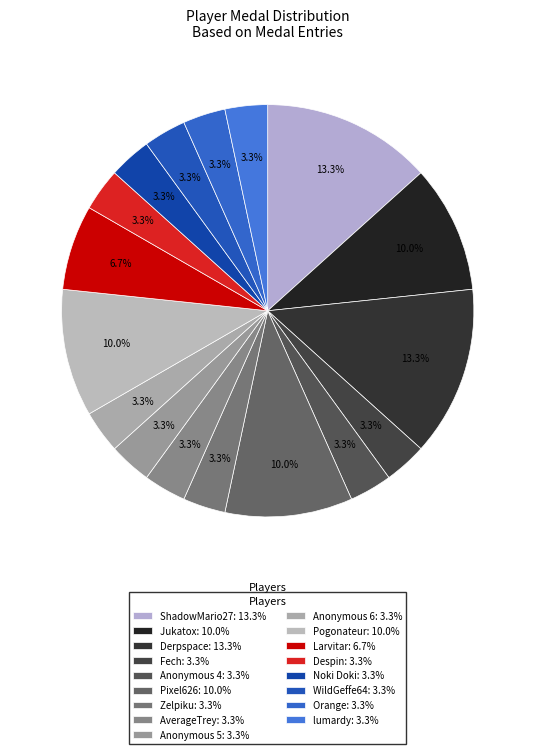

How many slices are in this pie chart?

17